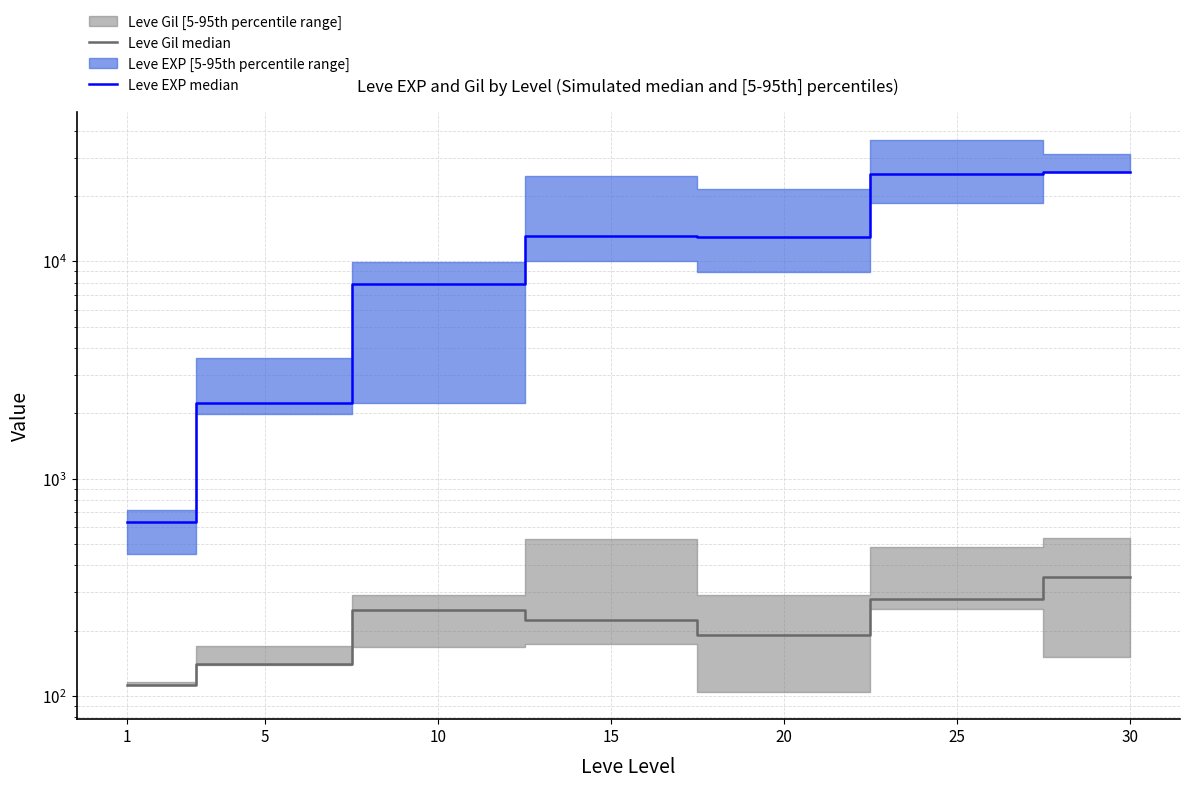

List the series in order of their overall mean, lowest first.

Leve Gil median, Leve EXP median